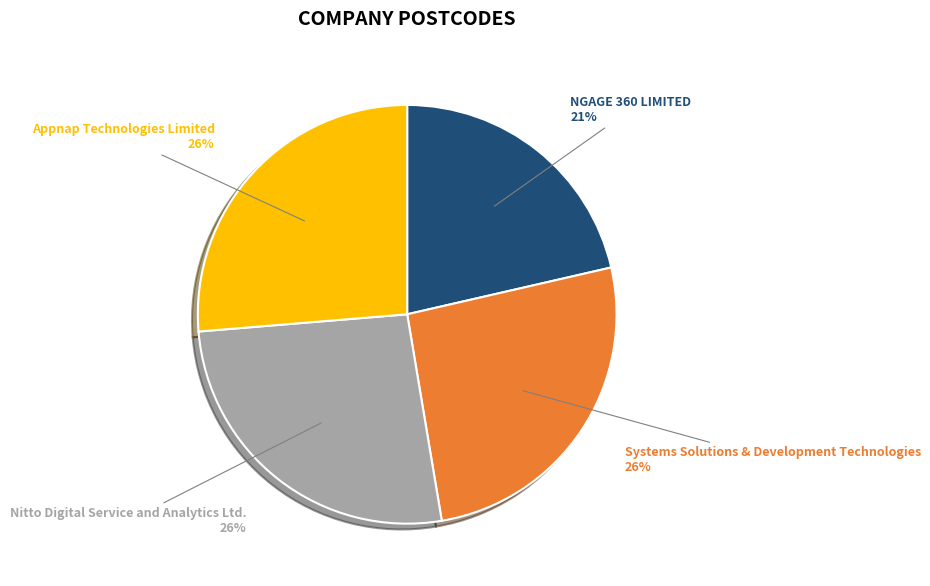

Between Nitto Digital Service and Analytics Ltd. and NGAGE 360 LIMITED, which is larger?

Nitto Digital Service and Analytics Ltd.